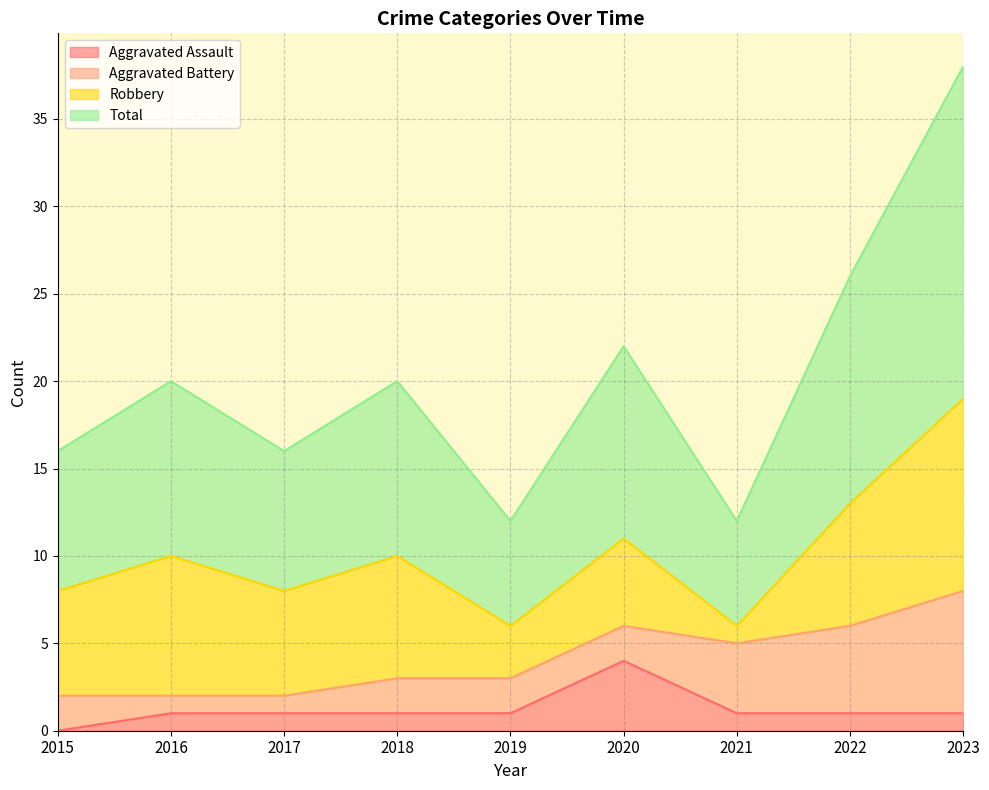

What is the difference between the Total values at 2019 and 2017?

2